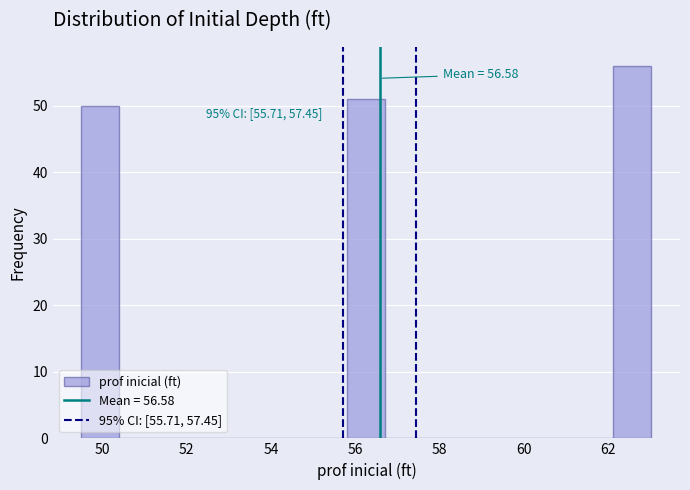

Over which range of the x-axis is the bar tallest?

62.2 to 63.0